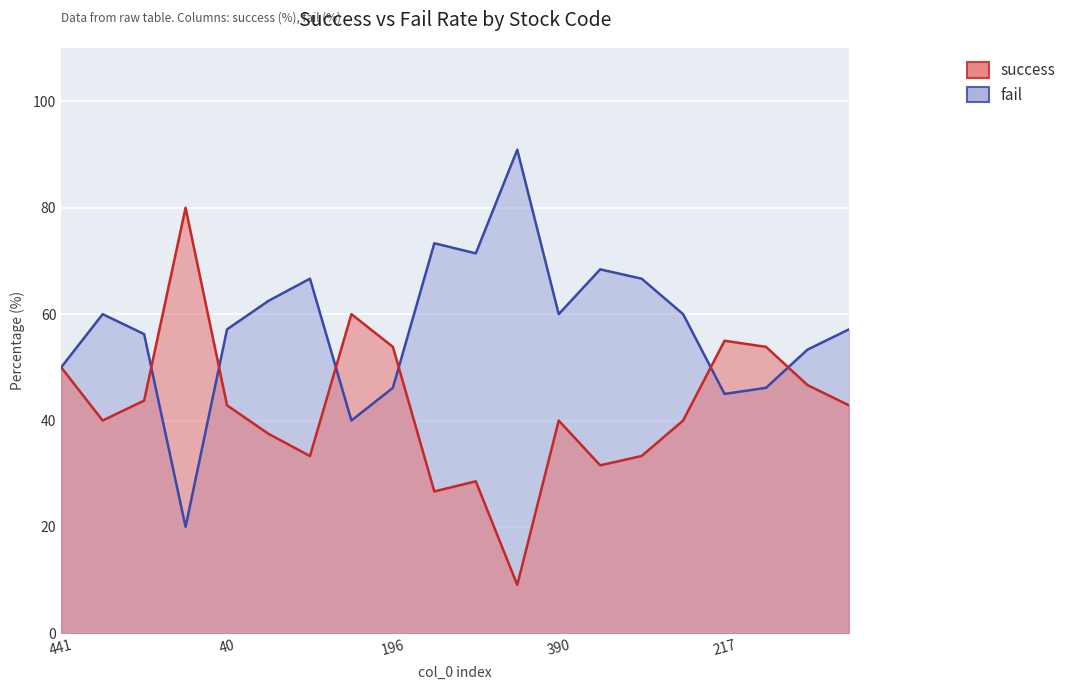

Between 67 and 153, which series saw the biggest shift?

success